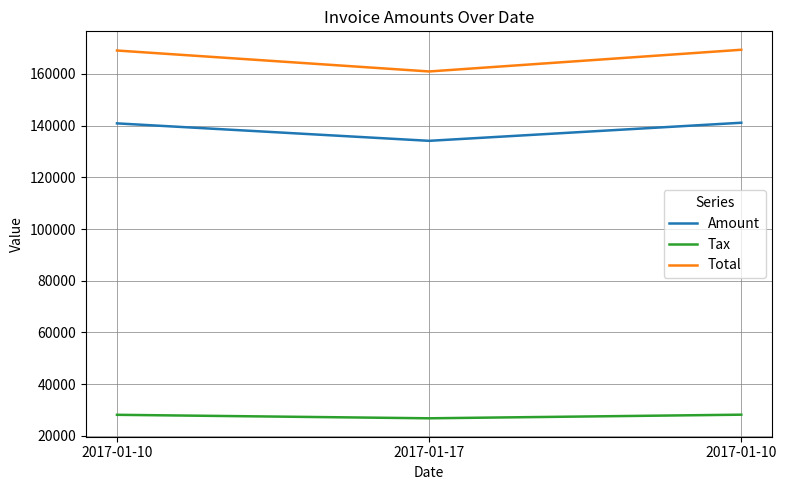

What are all the series names shown in the legend?

Amount, Tax, Total